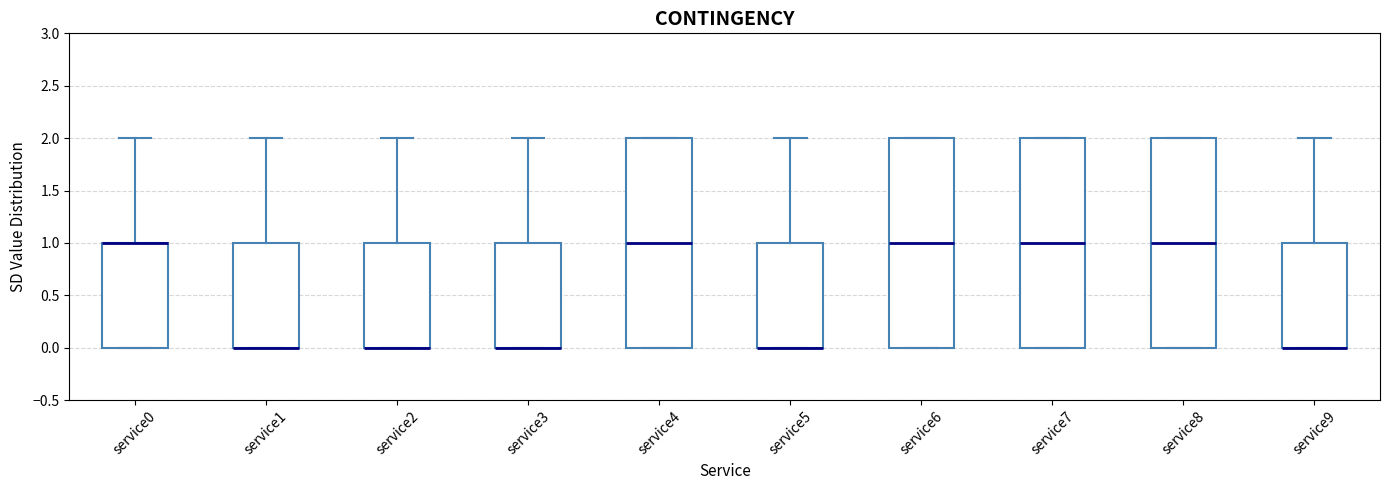

Where does the upper whisker of the box for service2 end on the y-axis? The values are not printed on the chart, so give them approximately, as read against the axis.

2